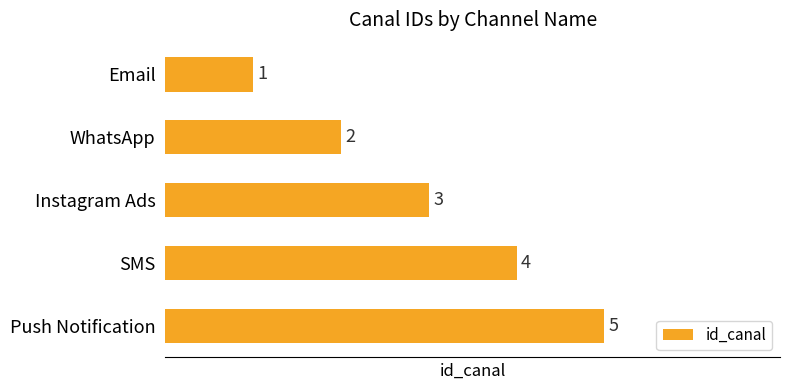

What is the difference between the maximum and minimum values?

4